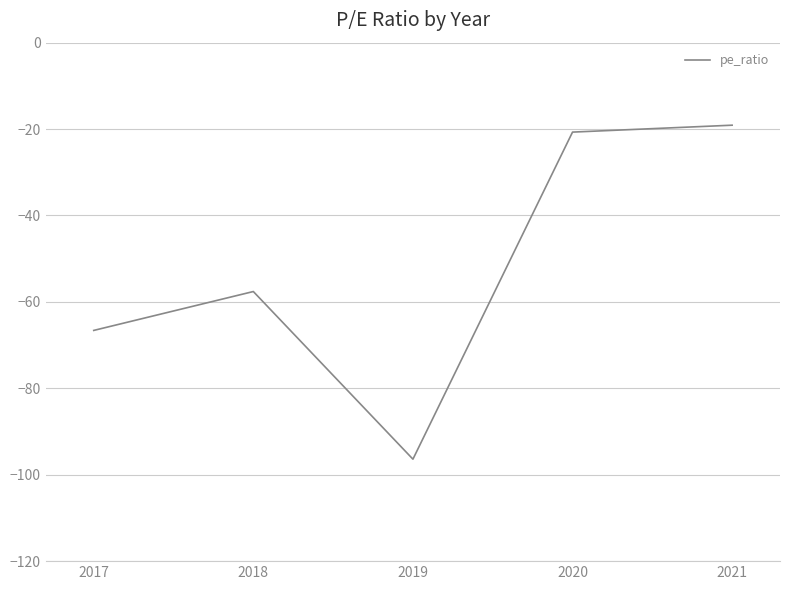

What is the change in value from 2020 to 2017?

-45.9